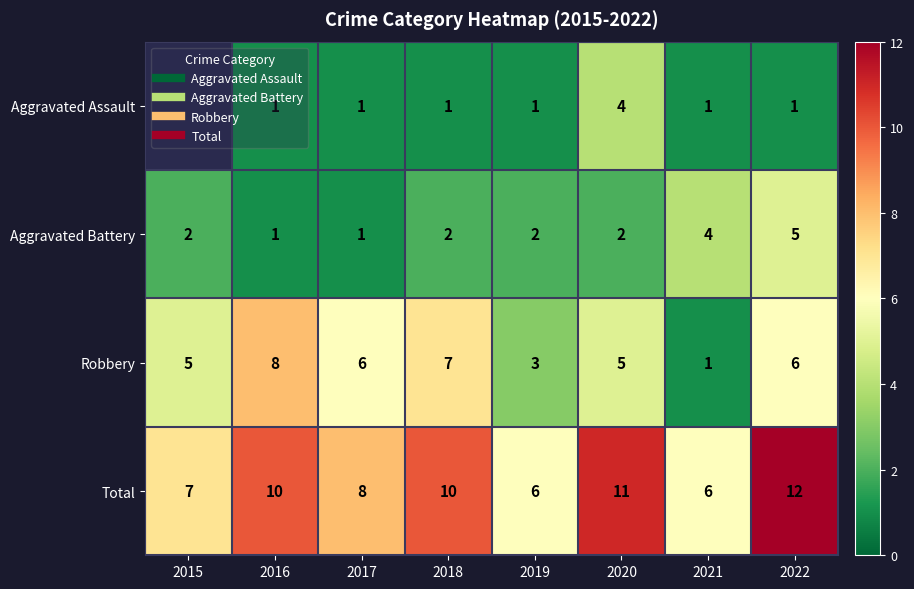

The Aggravated Assault series shows 1.5 at 2022. True or false?

False